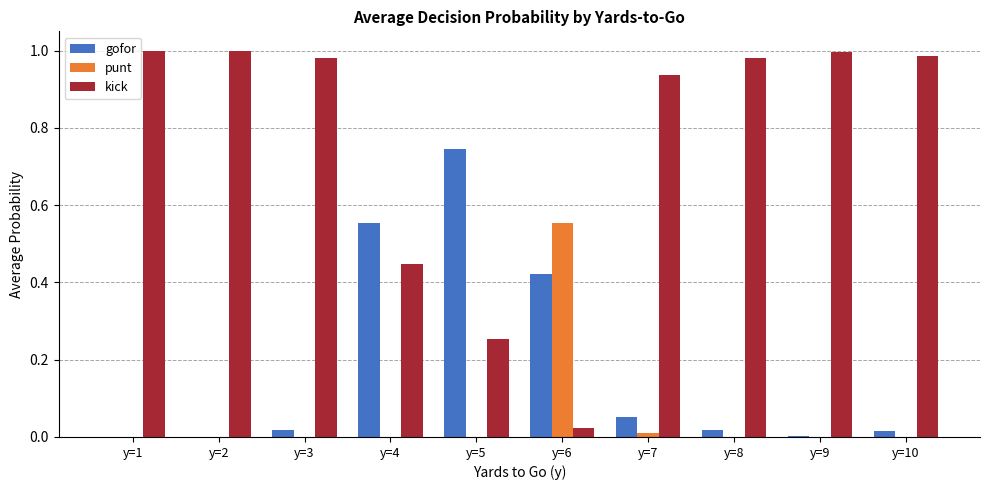

What are all the series names shown in the legend?

gofor, punt, kick